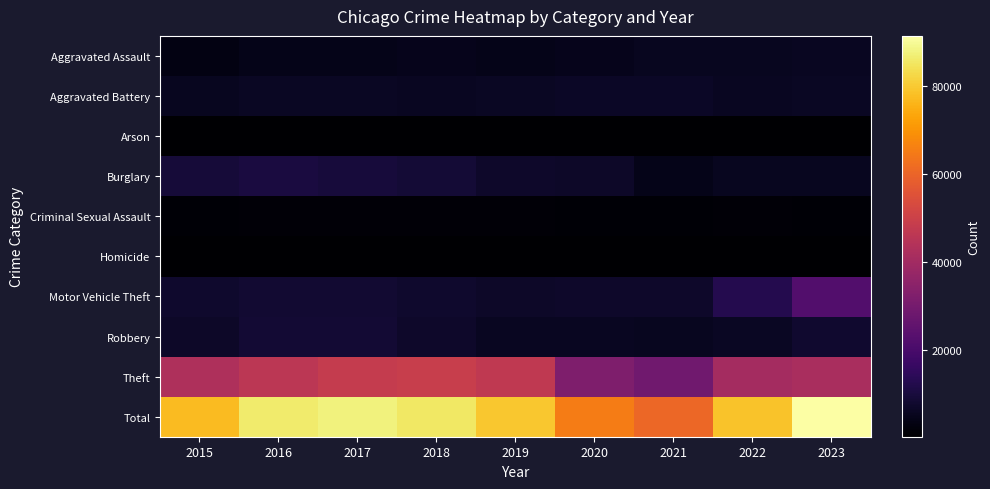

At which category is the sum across all series the highest?

2023